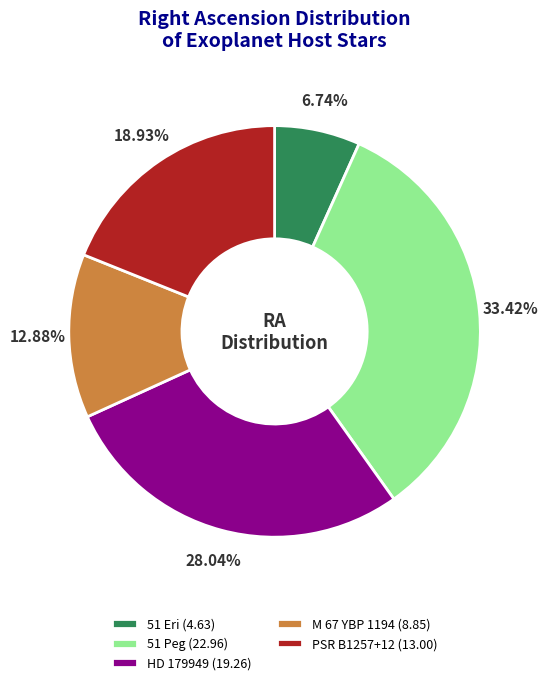

To the nearest percent, what portion does 51 Peg represent?

33%